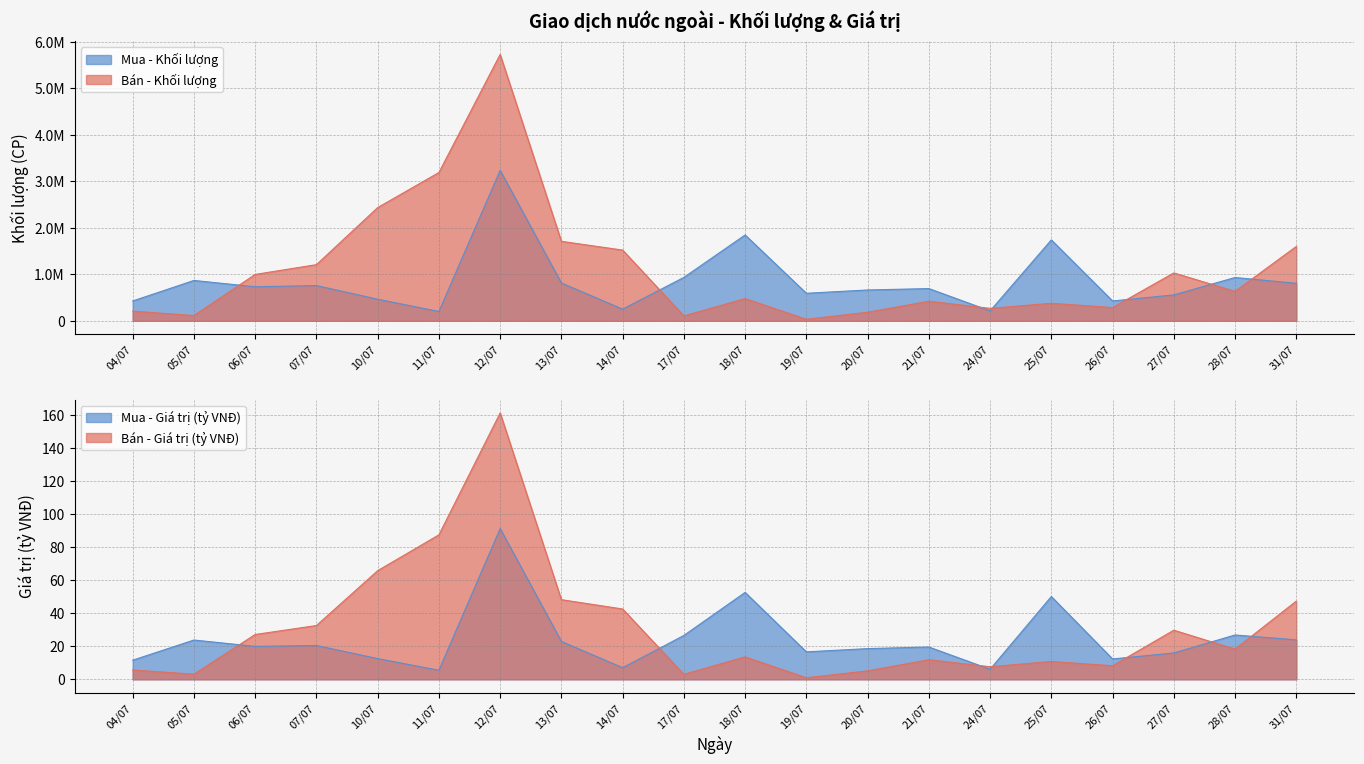

What position from the left is 12/07?

7